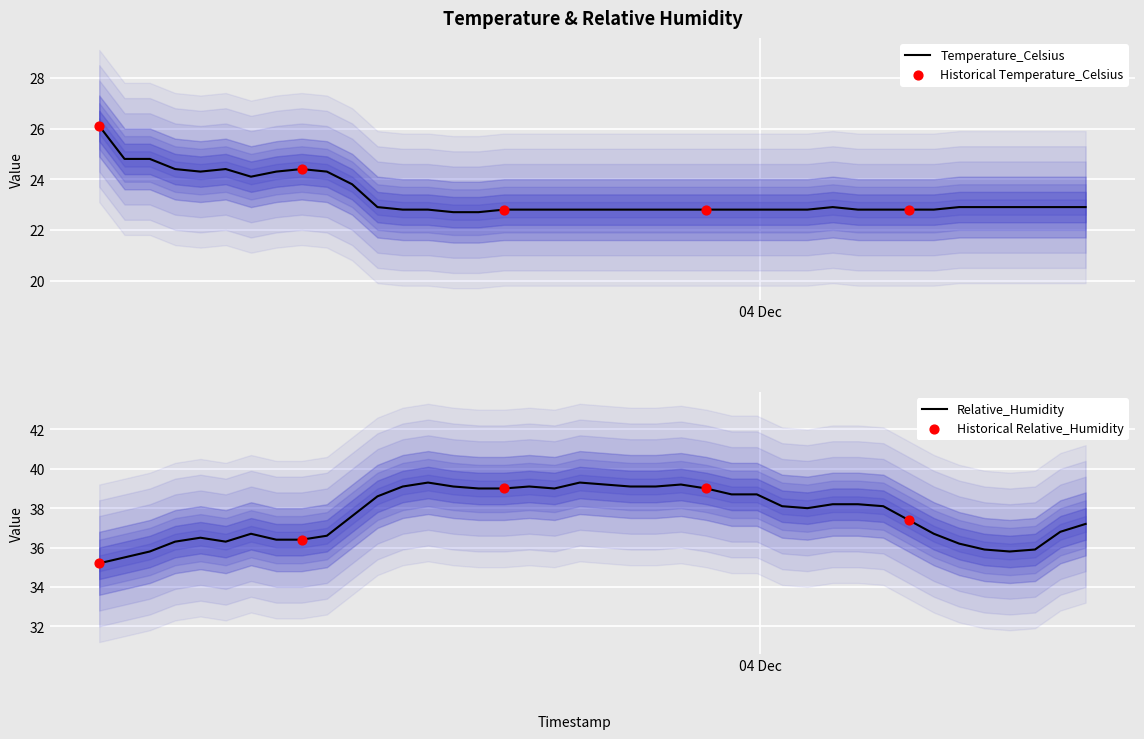

Which series reaches the minimum Y coordinate?

Temperature_Celsius